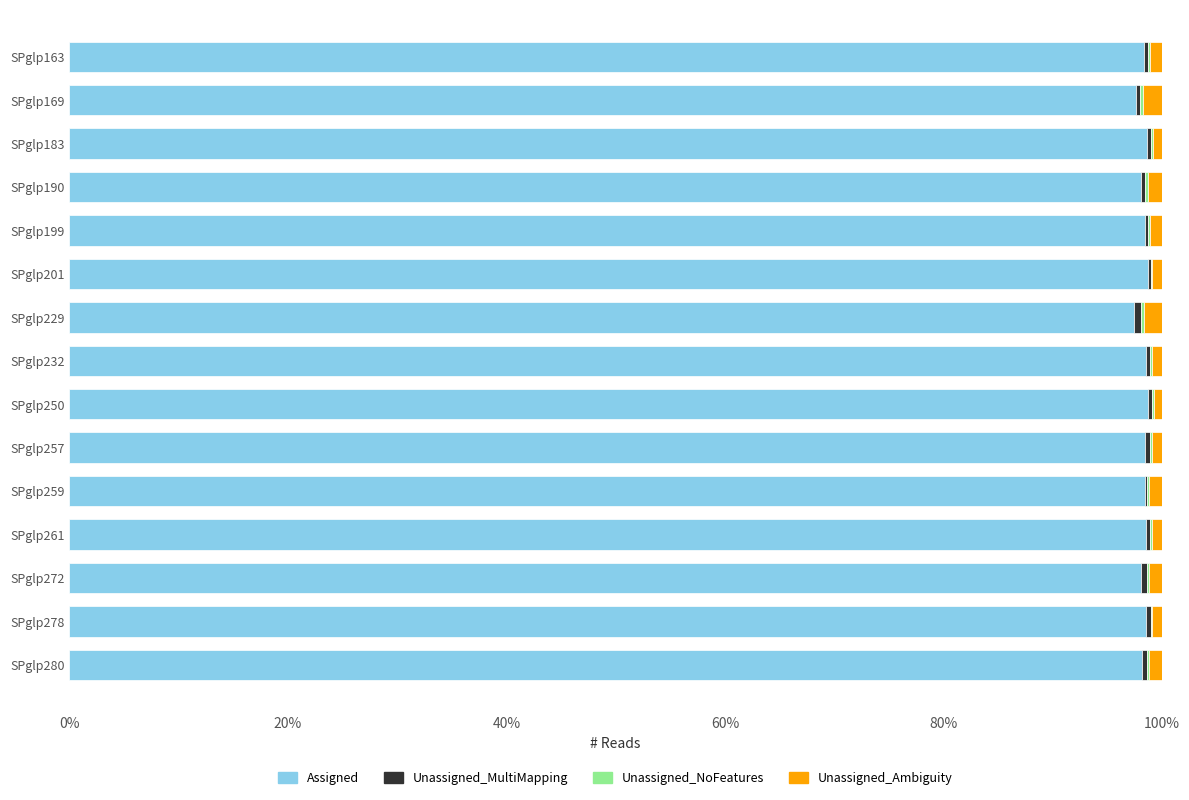

True or false: Assigned has a value of 98.5 at SPglp257.

True